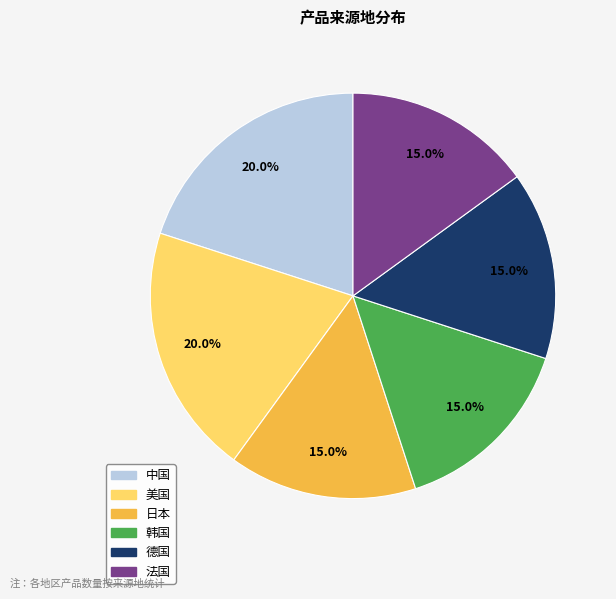

What is the total percentage of 德国 and 日本?

30.0%